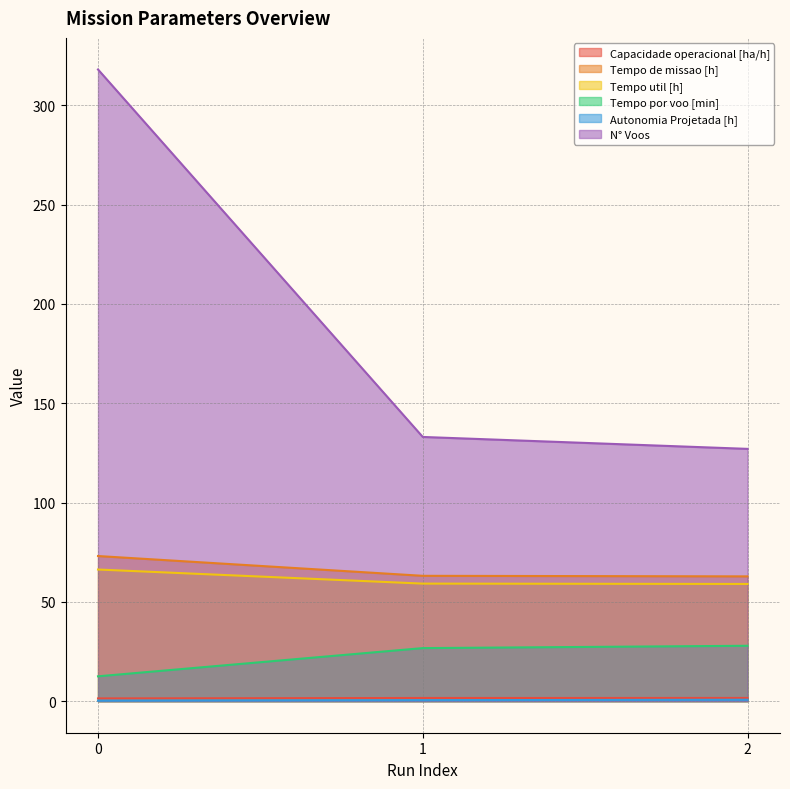

What is the value of the Autonomia Projetada [h] point at the 2nd from the left?

0.5